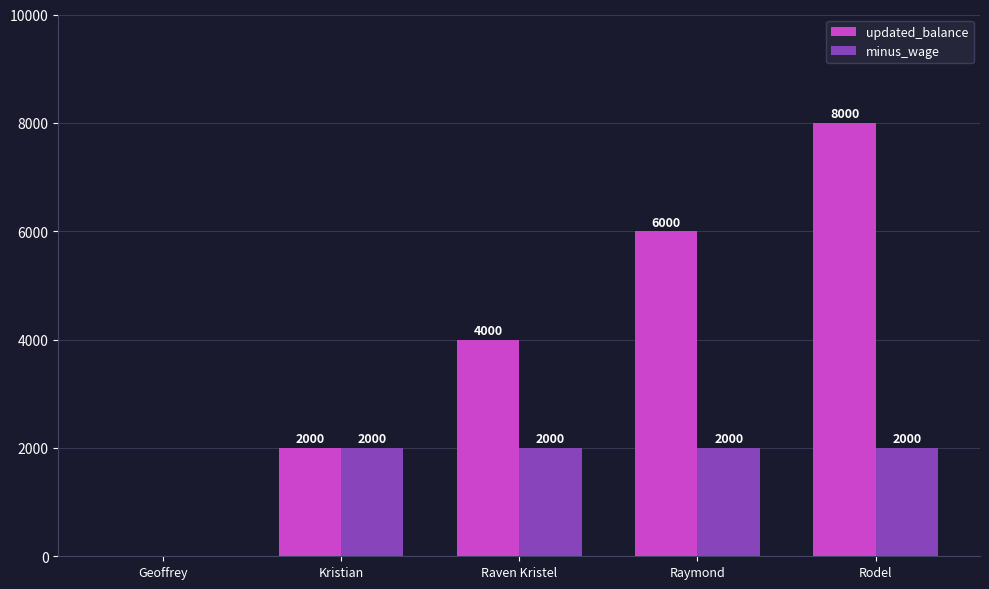

The value of updated_balance at Geoffrey is -5187. True or false?

False